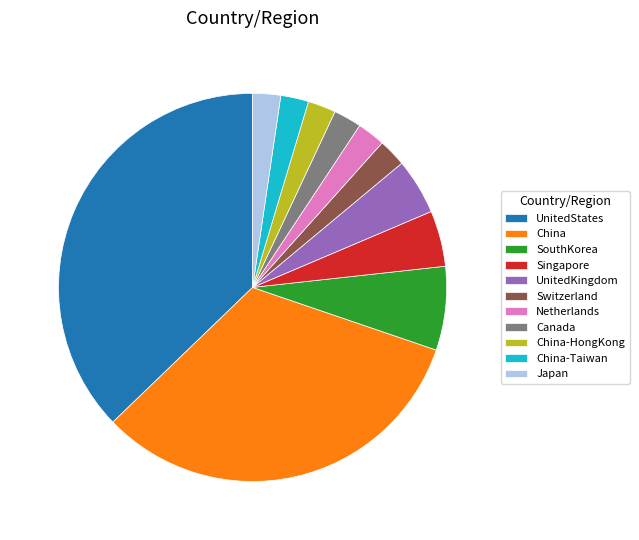

Count the number of slices in the pie.

11